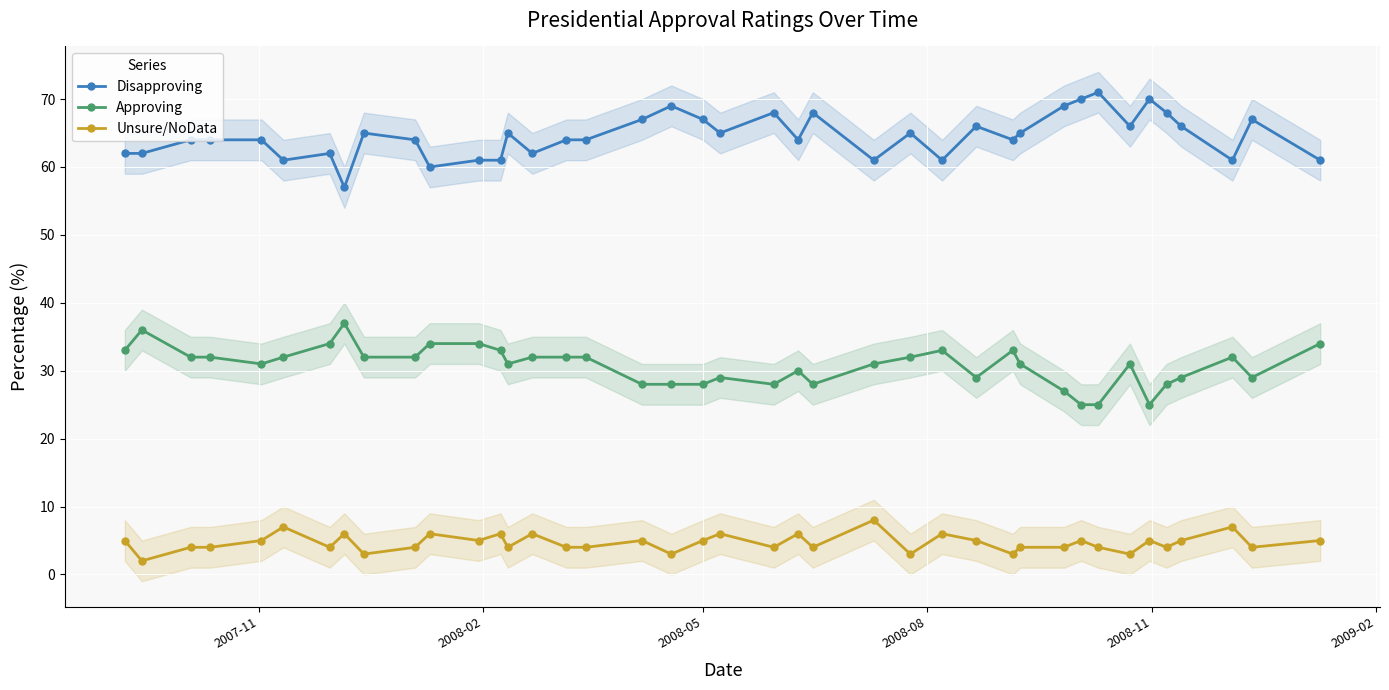

What is the lowest value of the Approving series?

25